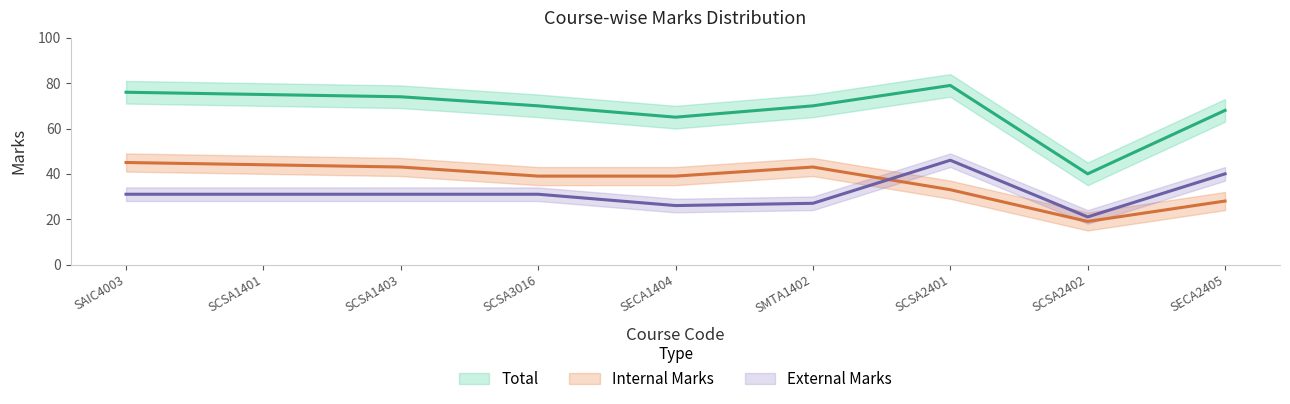

True or false: External Marks has a value of 42 at SAIC4003.

False